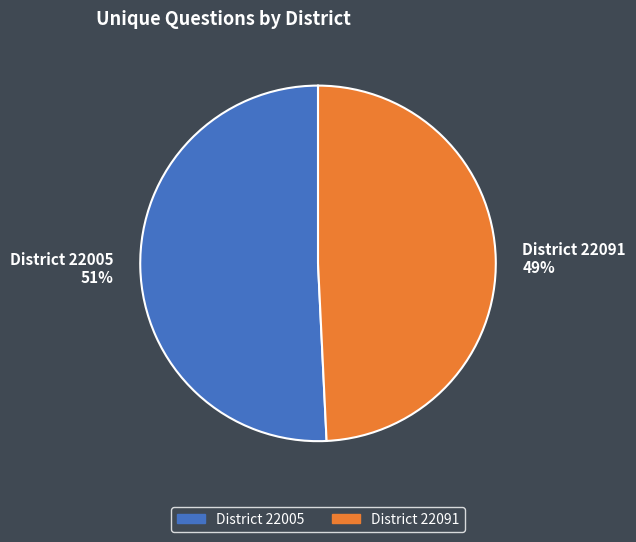

Which slice is the smallest?

District 22091 49%